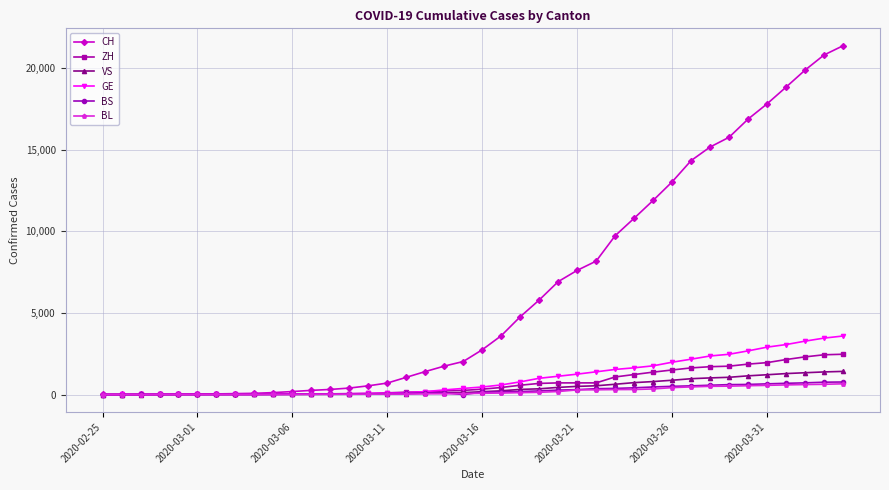

Which series has the largest total across all categories?

CH